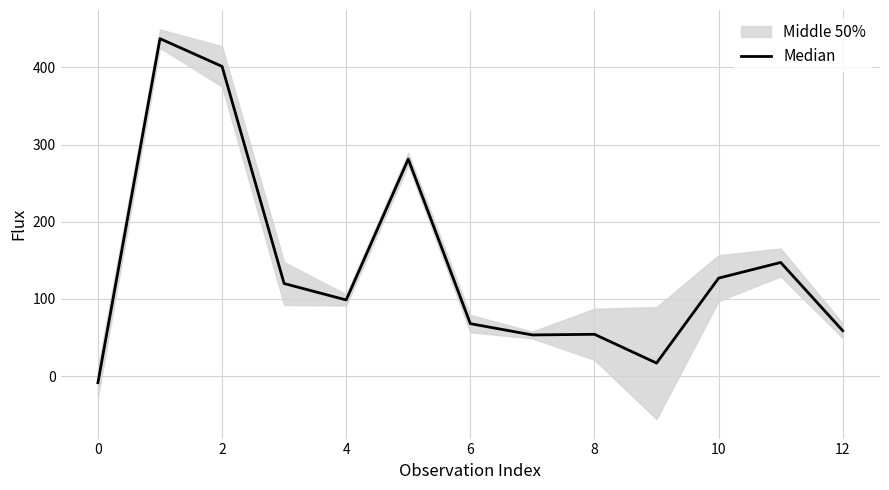

How many lines are shown in the chart?

1